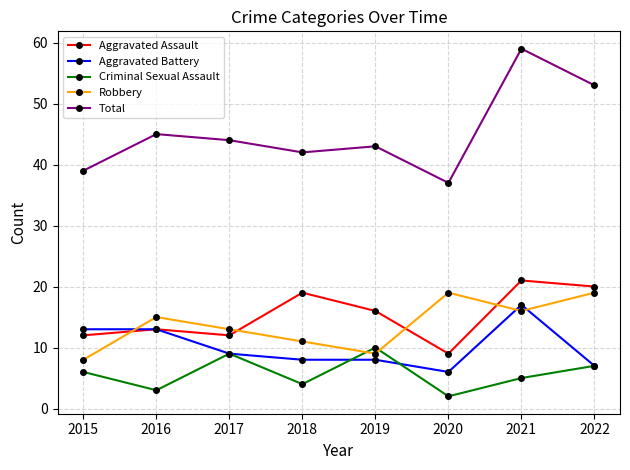

How many lines are shown in the chart?

5